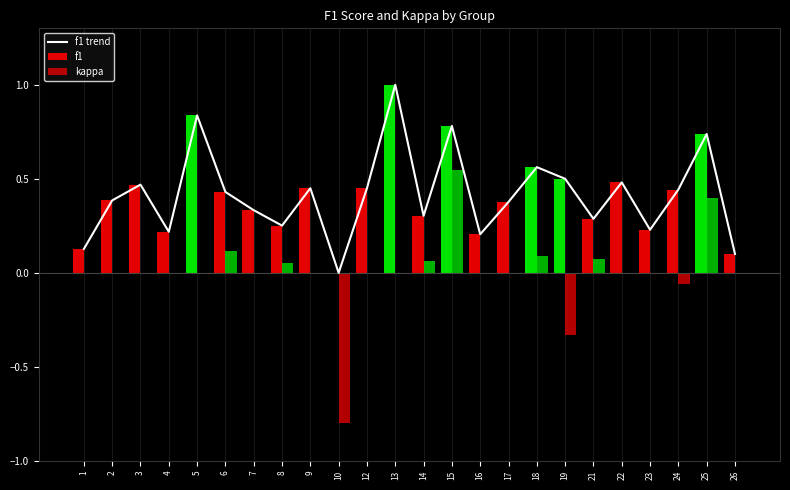

Reading right to left, what are all the values shown in this chart?

26=0.1	25=0.7	24=0.4	23=0.2	22=0.5	21=0.3	19=0.5	18=0.6	17=0.4	16=0.2	15=0.8	14=0.3	13=1.0	12=0.5	10=0.0	9=0.5	8=0.3	7=0.3	6=0.4	5=0.8	4=0.2	3=0.5	2=0.4	1=0.1